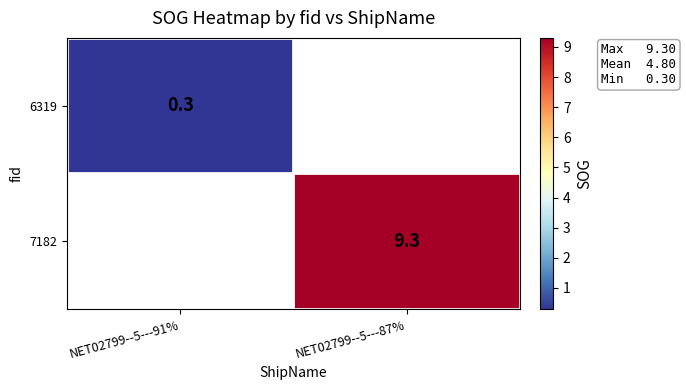

What is the greatest value displayed?

9.3